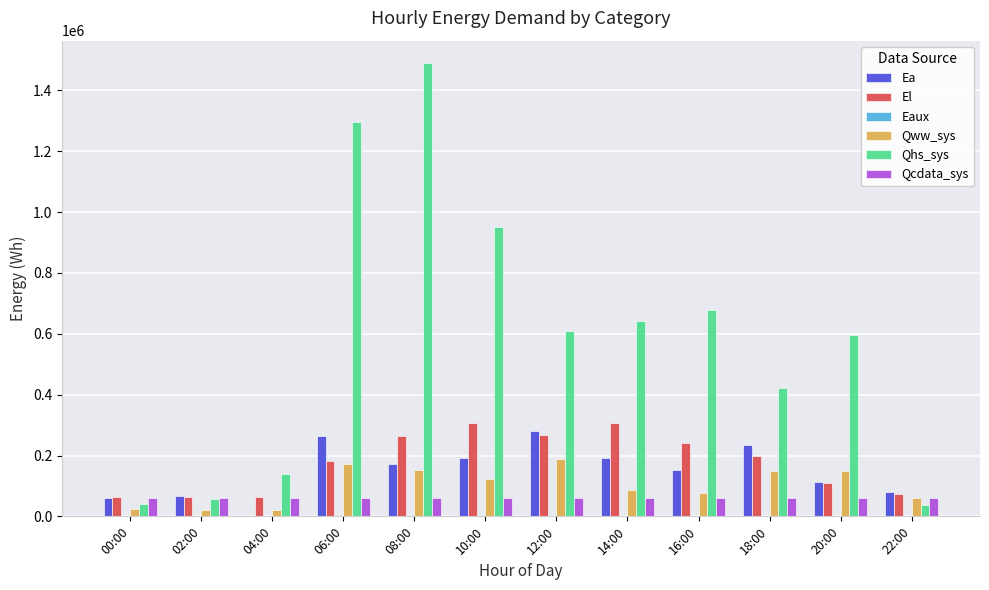

The value of Ea at 20:00 is 112849.1. True or false?

True